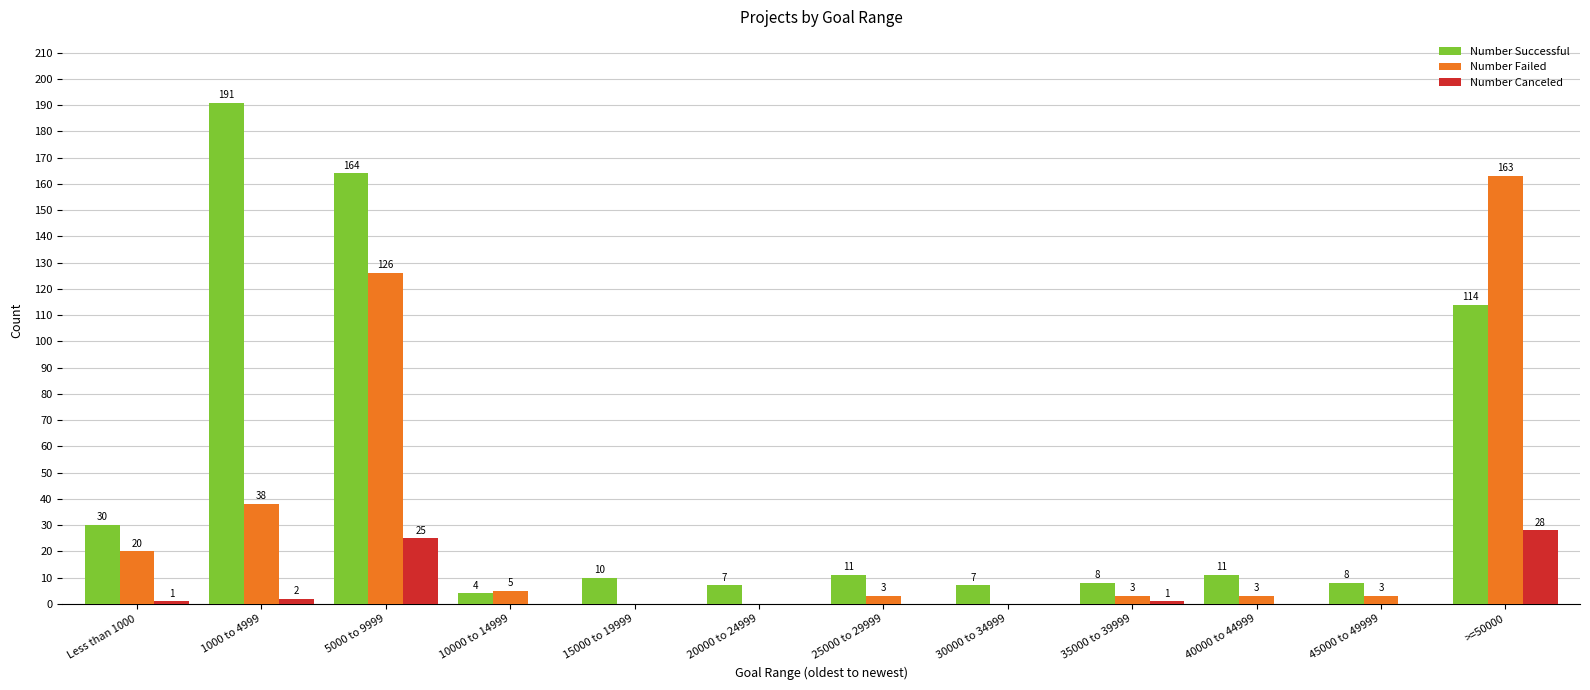

Reading left to right, list all the values displayed in this chart.

Number Successful: Less than 1000=30	1000 to 4999=191	5000 to 9999=164	10000 to 14999=4	15000 to 19999=10	20000 to 24999=7	25000 to 29999=11	30000 to 34999=7	35000 to 39999=8	40000 to 44999=11	45000 to 49999=8	>=50000=114
Number Failed: Less than 1000=20	1000 to 4999=38	5000 to 9999=126	10000 to 14999=5	15000 to 19999=0	20000 to 24999=0	25000 to 29999=3	30000 to 34999=0	35000 to 39999=3	40000 to 44999=3	45000 to 49999=3	>=50000=163
Number Canceled: Less than 1000=1	1000 to 4999=2	5000 to 9999=25	10000 to 14999=0	15000 to 19999=0	20000 to 24999=0	25000 to 29999=0	30000 to 34999=0	35000 to 39999=1	40000 to 44999=0	45000 to 49999=0	>=50000=28